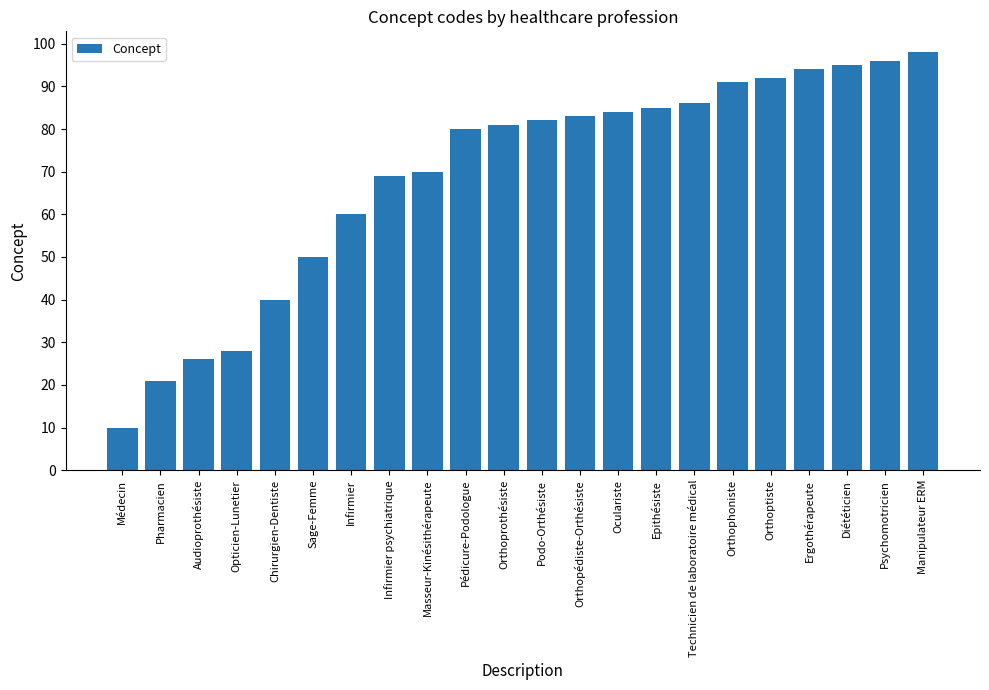

How many data points are less than 82?

11